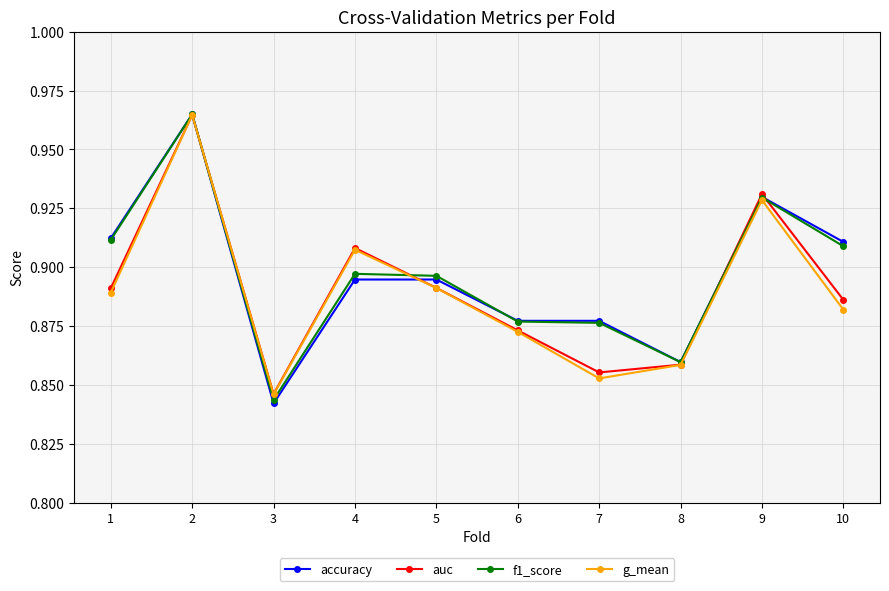

Where is the first local minimum for auc?

3